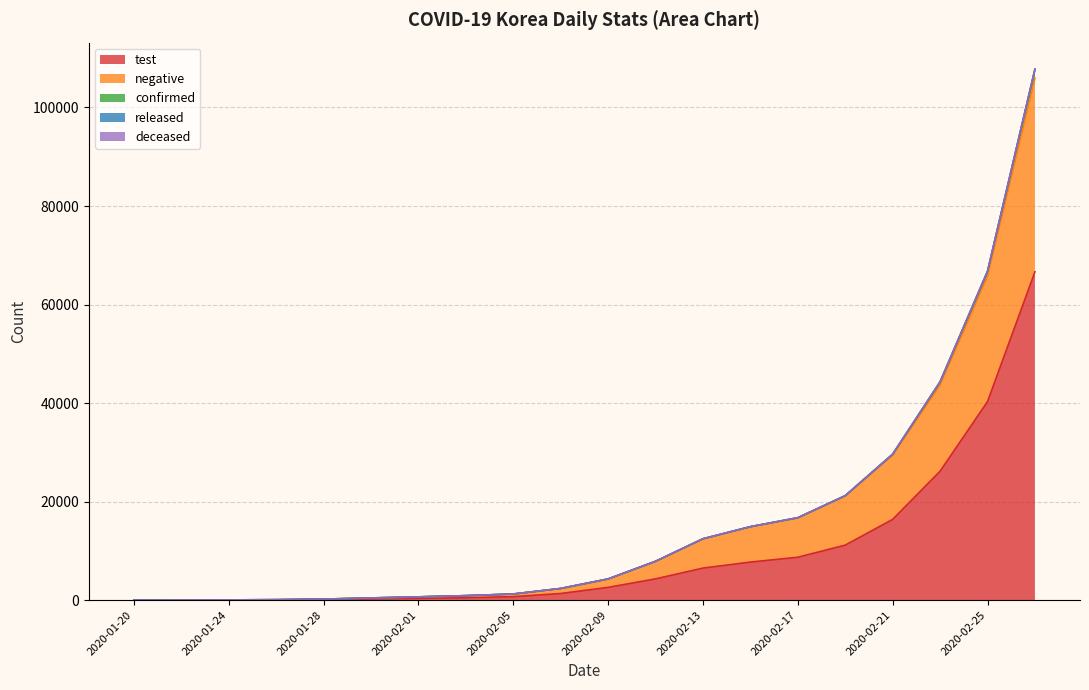

True or false: test and deceased intersect in this chart.

False